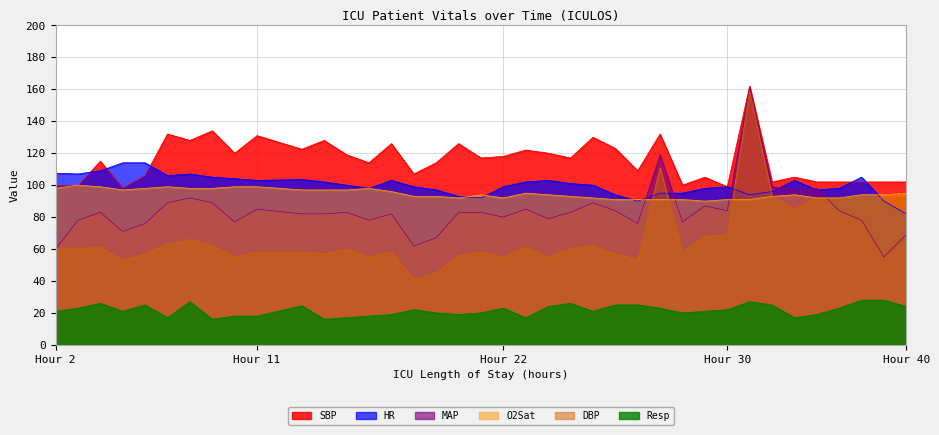

What is the greatest value displayed?

162.0